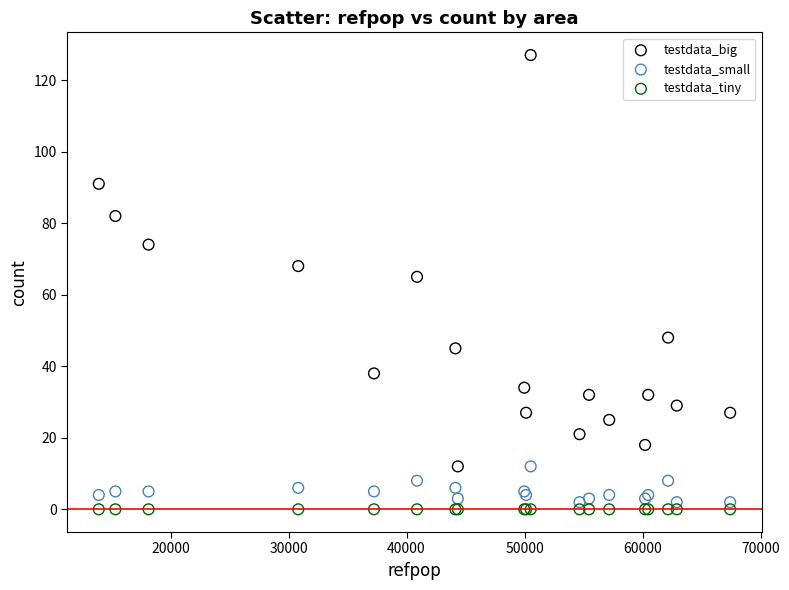

What are all the series names shown in the legend?

testdata_big, testdata_small, testdata_tiny